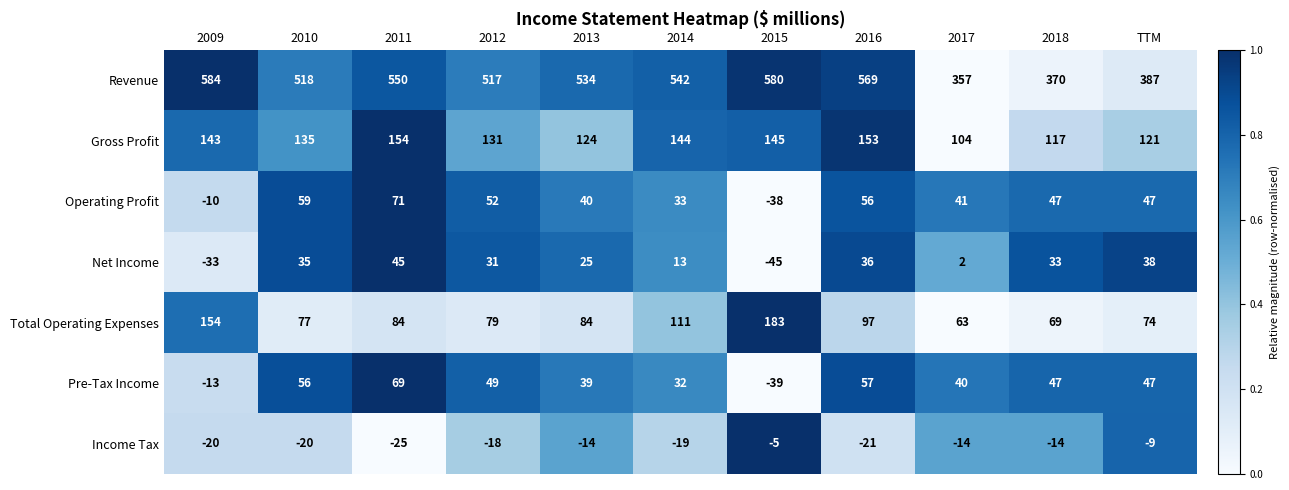

Is it true that Total Operating Expenses equals 77 at 2010?

True